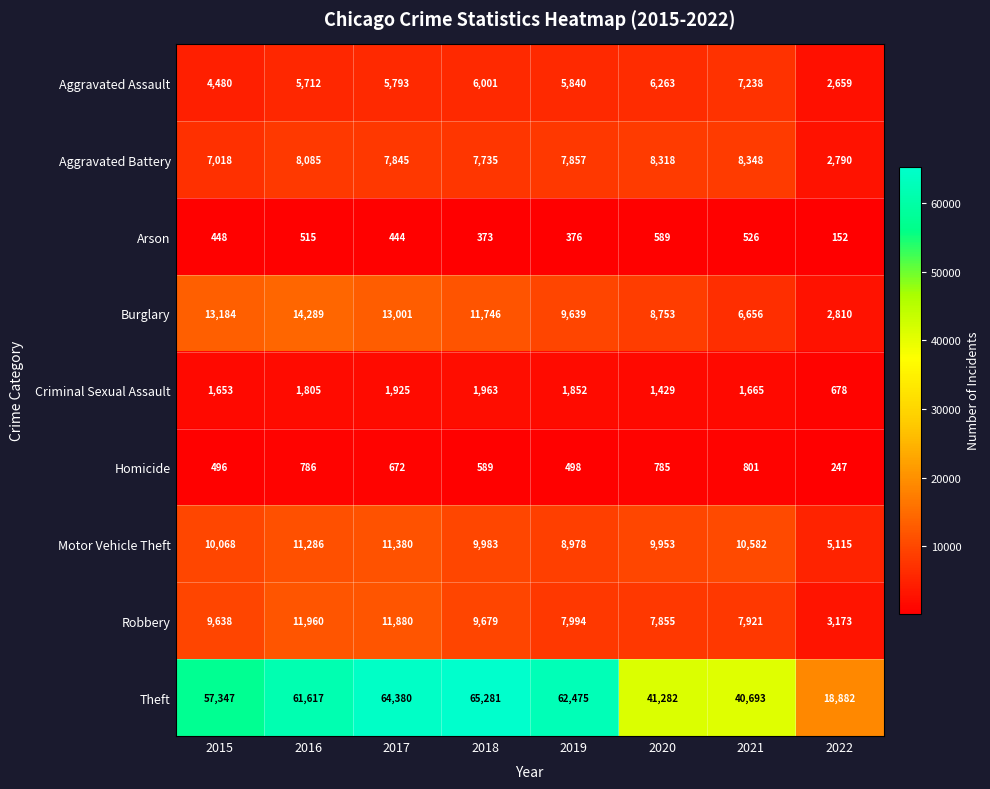

At which label is Criminal Sexual Assault closest to 1320?

2020